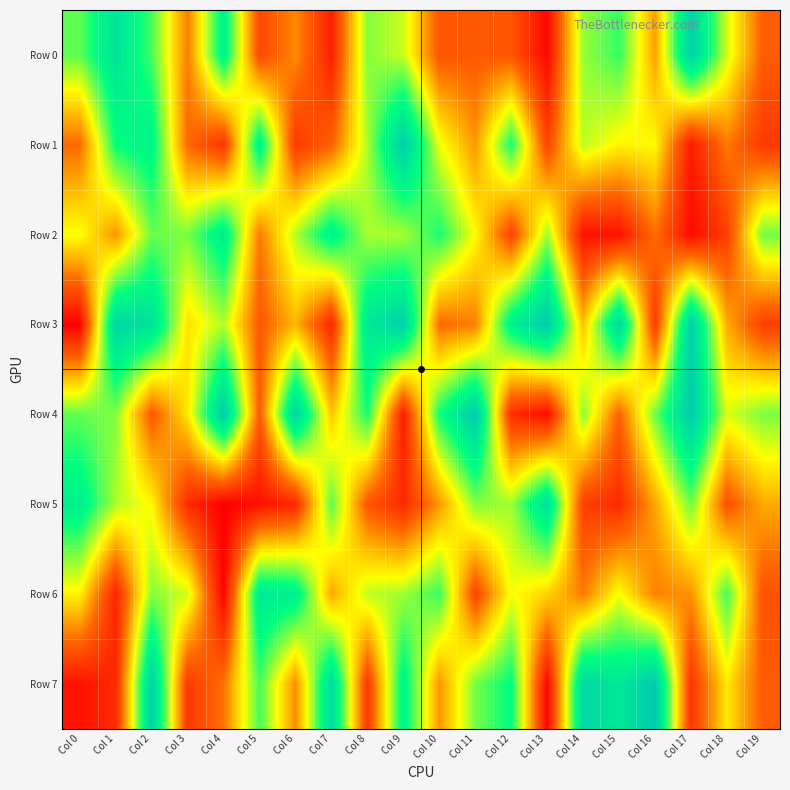

What is the minimum value shown in the chart?

8413